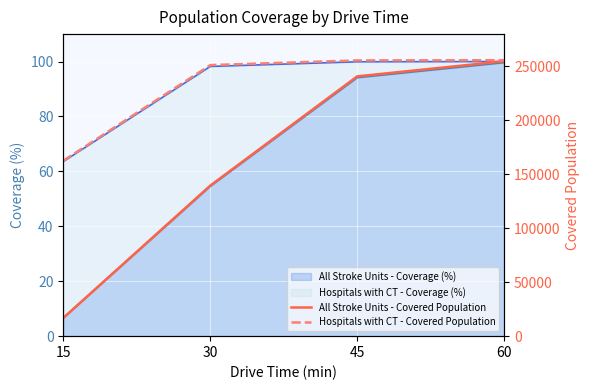

True or false: All Stroke Units - Covered Population and Hospitals with CT - Covered Population intersect in this chart.

False